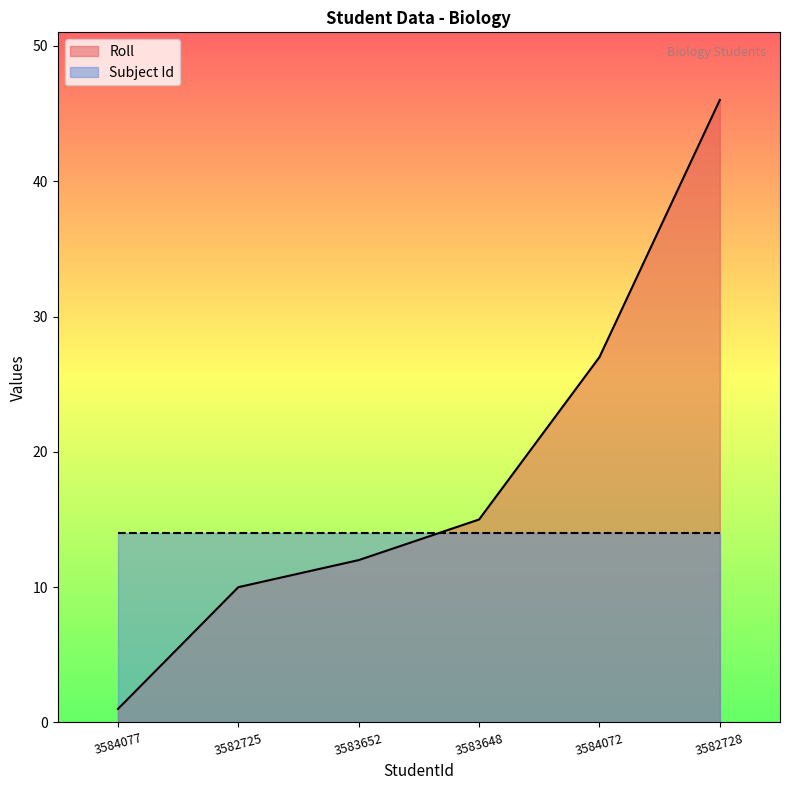

What is the label of the 6th point from the left?

3582728